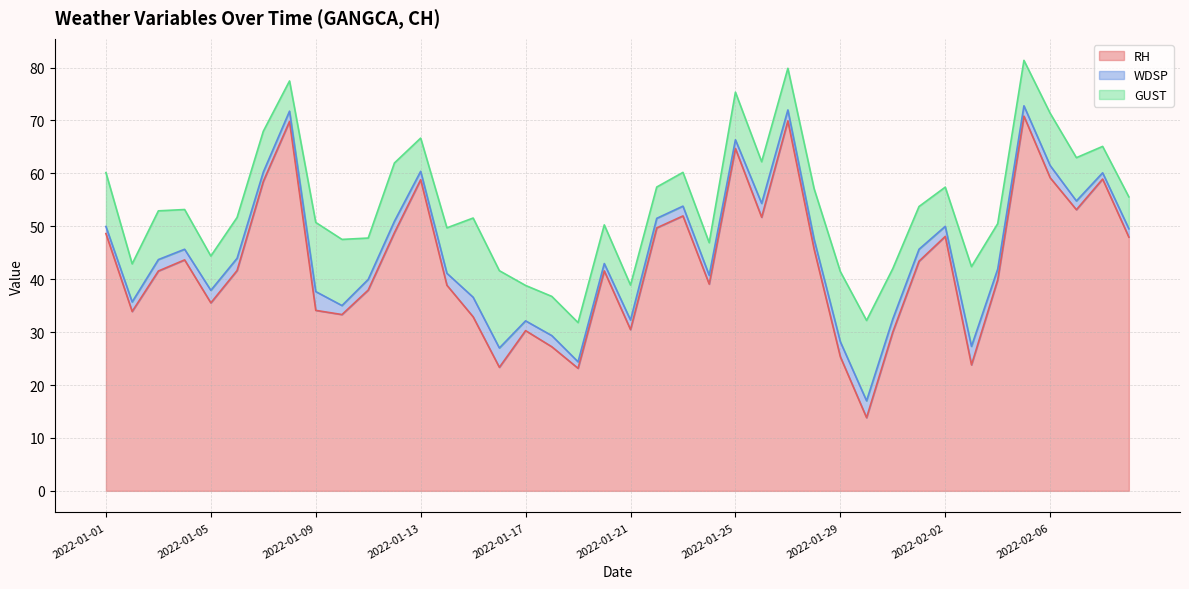

What is the spread (max minus min) of values at 2022-01-13?

57.2